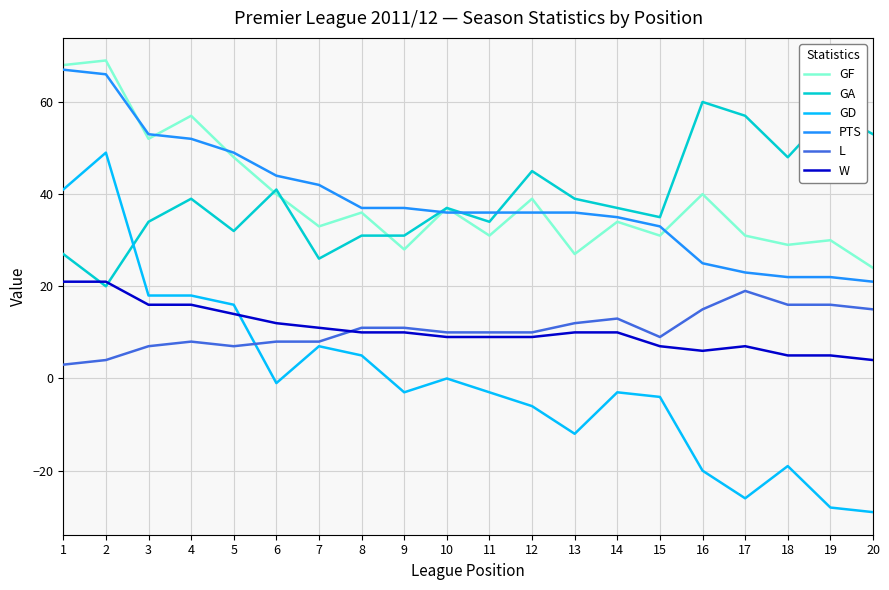

What is the maximum value shown in the chart?

69